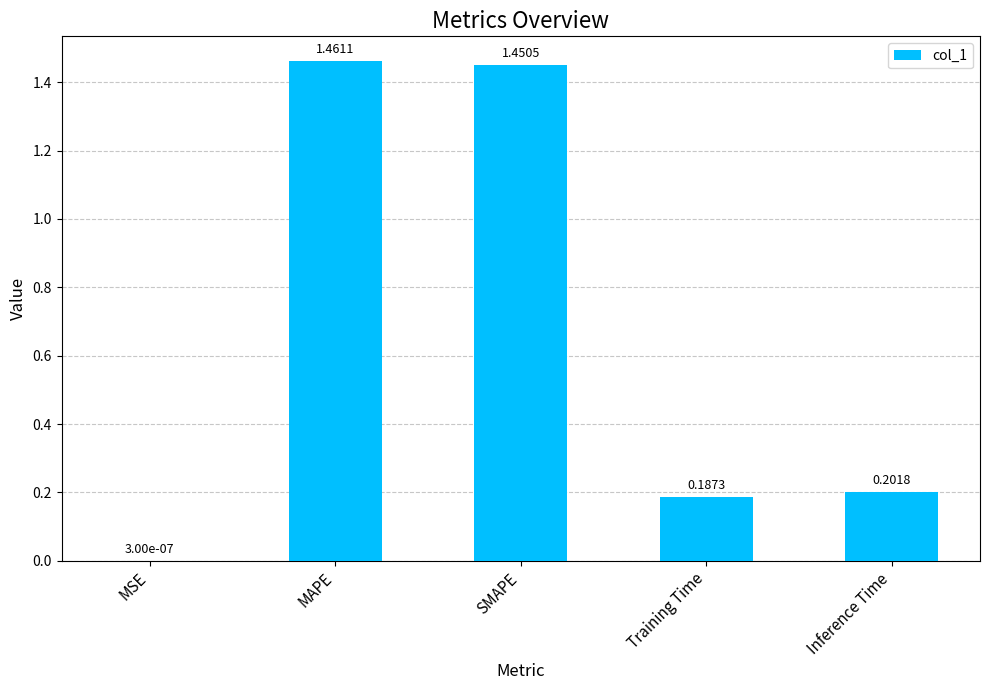

At which label is the value closest to 0?

MSE